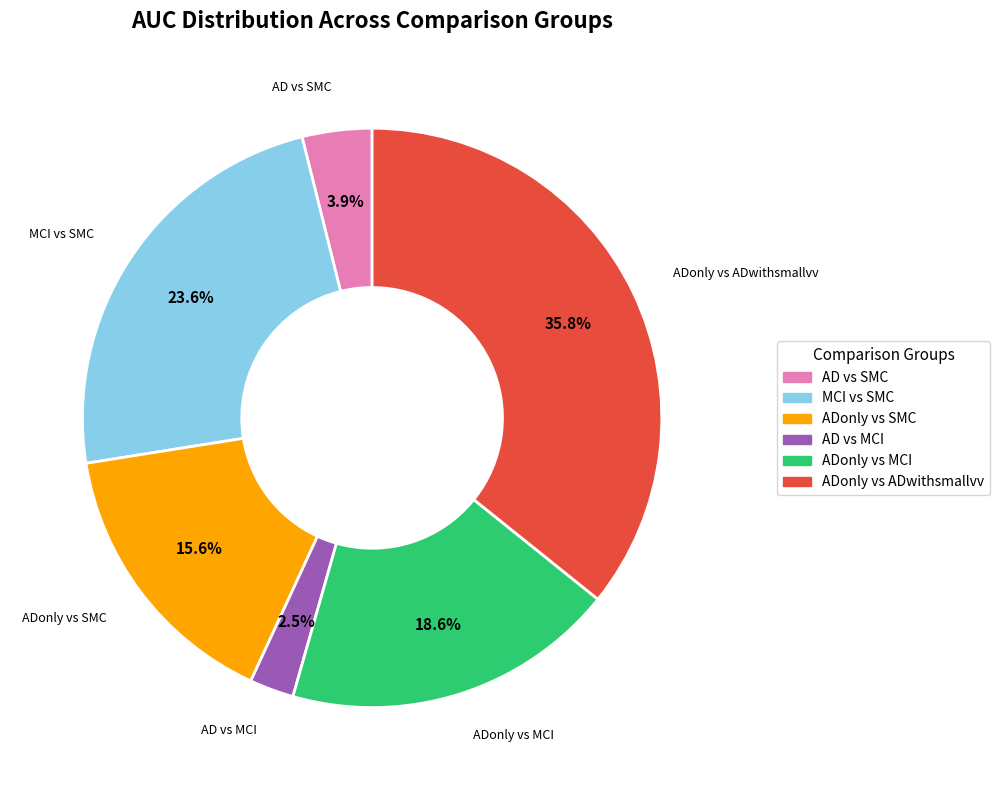

Does ADonly vs SMC account for over 50% of the chart?

No